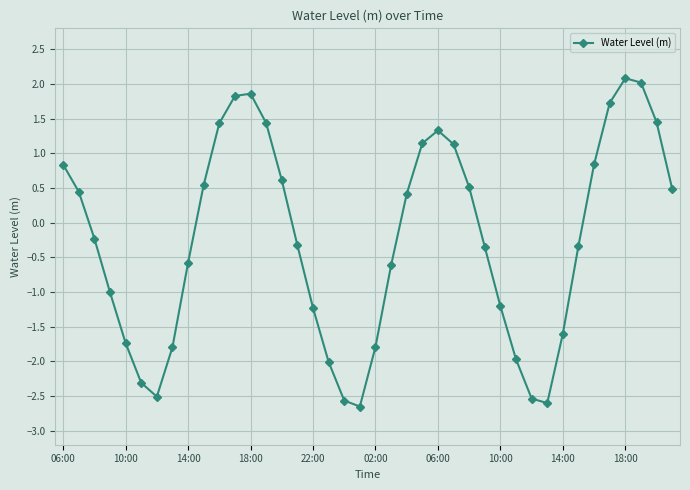

What is the value of the 19th point from the left?

-2.6